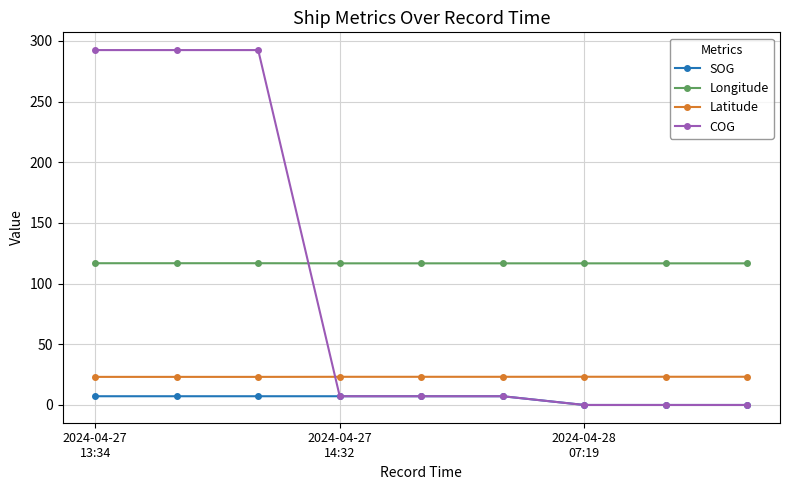

What is the maximum value for Longitude?

116.8